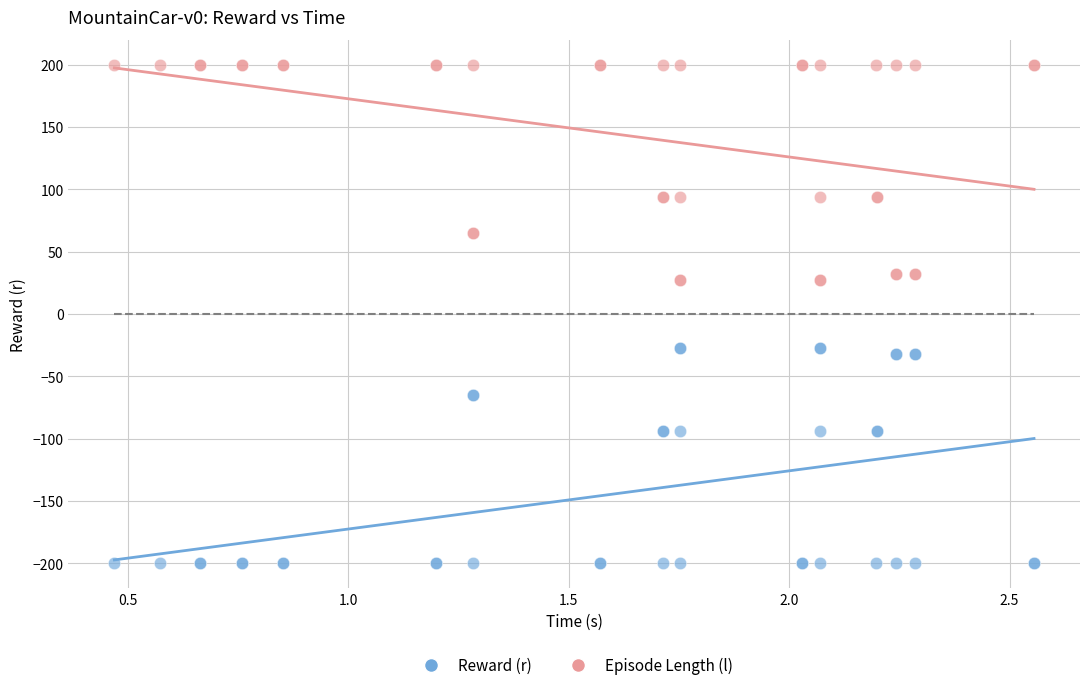

Which series reaches the maximum Y coordinate?

Episode Length (l)